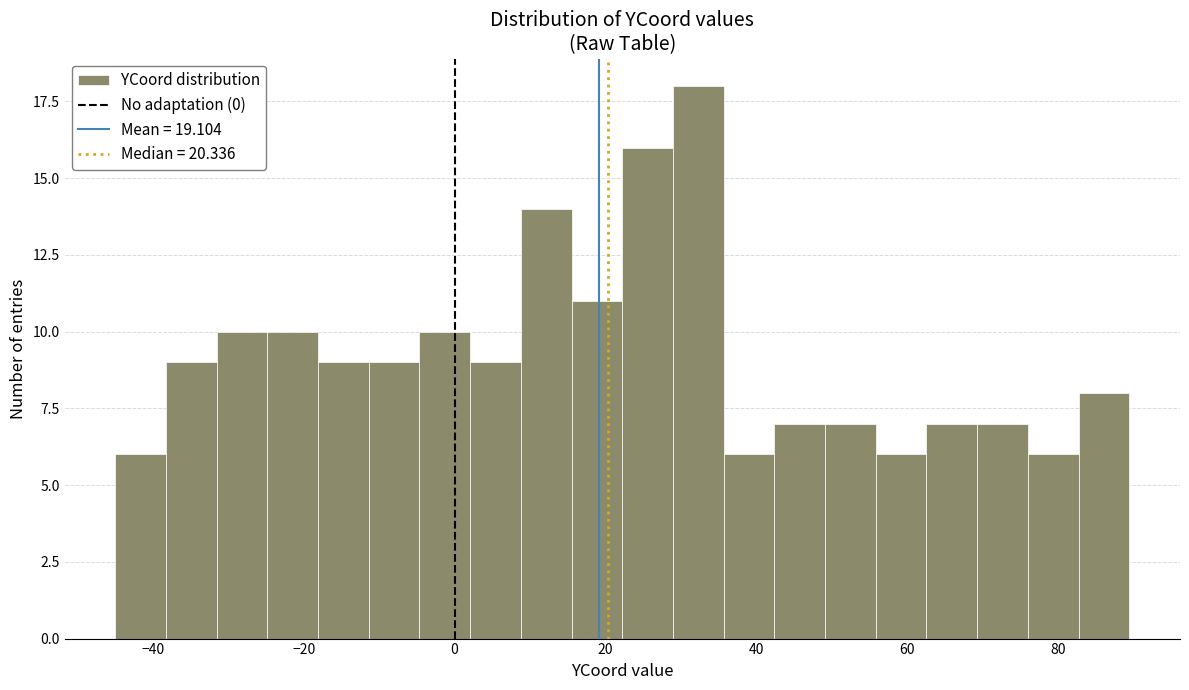

Around what value on the x-axis is the tallest bar? Give the approximate position of its centre, as read against the axis.

32